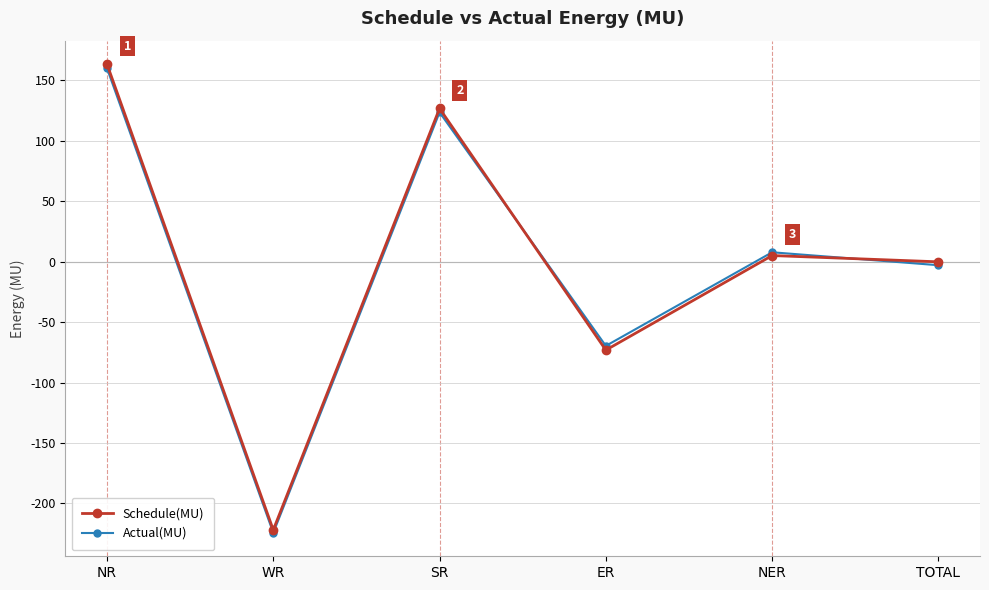

How many data points in Schedule(MU) are less than 5?

3